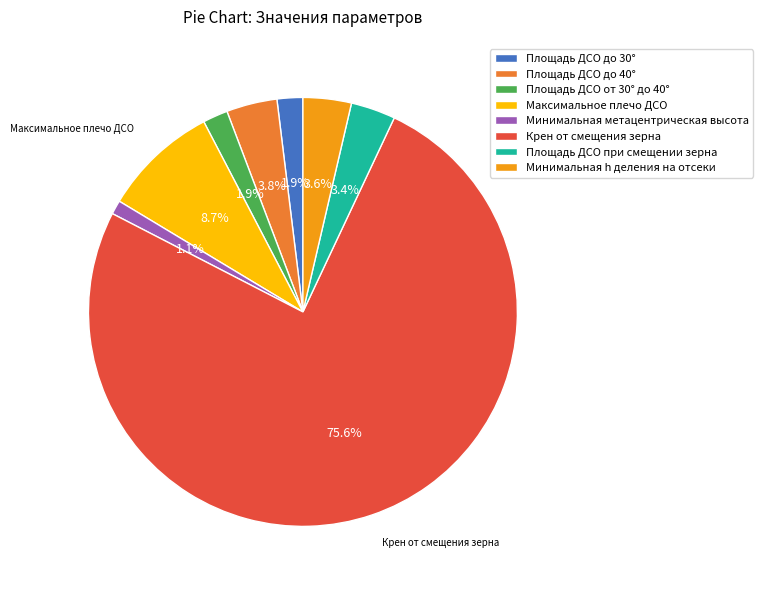

To the nearest percent, what is the average slice percentage?

12%